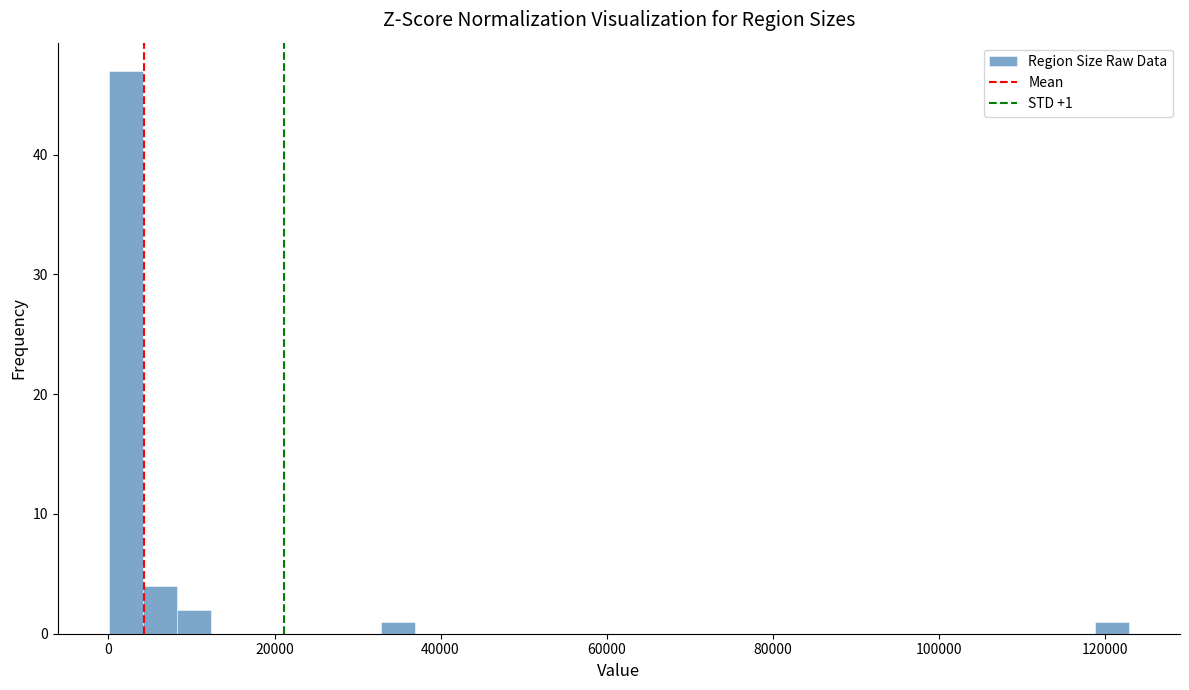

Read against the x-axis, roughly where is the centre of the tallest bar?

2000